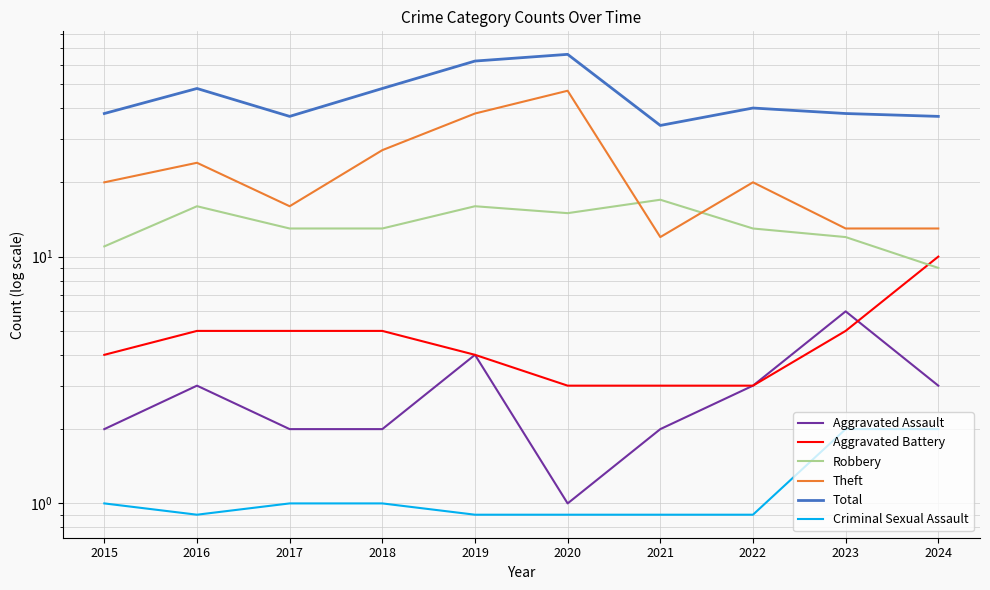

Reading left to right, what are all the values shown in this chart?

Aggravated Assault: 2015=2.0	2016=3.0	2017=2.0	2018=2.0	2019=4.0	2020=1.0	2021=2.0	2022=3.0	2023=6.0	2024=3.0
Aggravated Battery: 2015=4.0	2016=5.0	2017=5.0	2018=5.0	2019=4.0	2020=3.0	2021=3.0	2022=3.0	2023=5.0	2024=10.0
Robbery: 2015=11.0	2016=16.0	2017=13.0	2018=13.0	2019=16.0	2020=15.0	2021=17.0	2022=13.0	2023=12.0	2024=9.0
Theft: 2015=20.0	2016=24.0	2017=16.0	2018=27.0	2019=38.0	2020=47.0	2021=12.0	2022=20.0	2023=13.0	2024=13.0
Total: 2015=38.0	2016=48.0	2017=37.0	2018=48.0	2019=62.0	2020=66.0	2021=34.0	2022=40.0	2023=38.0	2024=37.0
Criminal Sexual Assault: 2015=1.0	2016=0.9	2017=1.0	2018=1.0	2019=0.9	2020=0.9	2021=0.9	2022=0.9	2023=2.0	2024=2.0